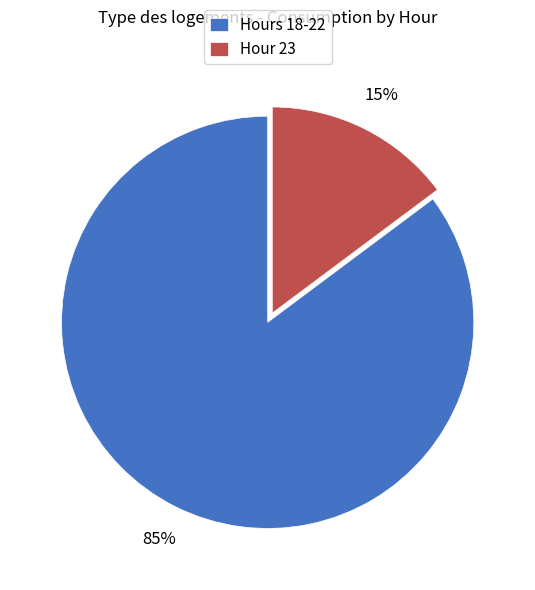

To the nearest percent, what portion does Hours 18-22 represent?

85%